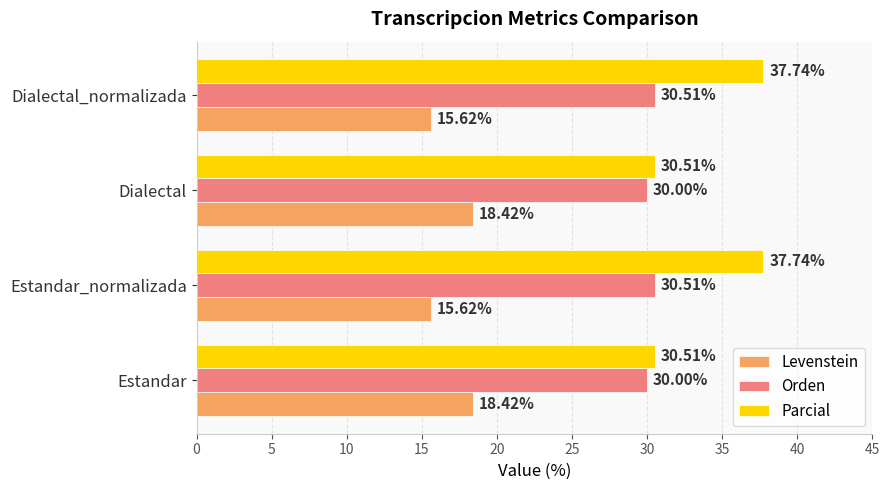

At Estandar, list the series in order from largest to smallest.

Parcial, Orden, Levenstein